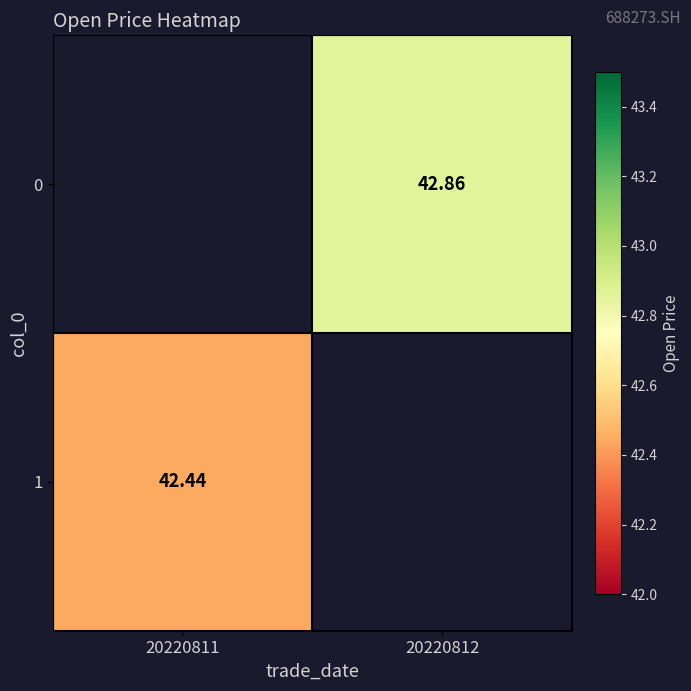

Is the value of 0 at 20220812 greater than the value of 1 at 20220811?

Yes